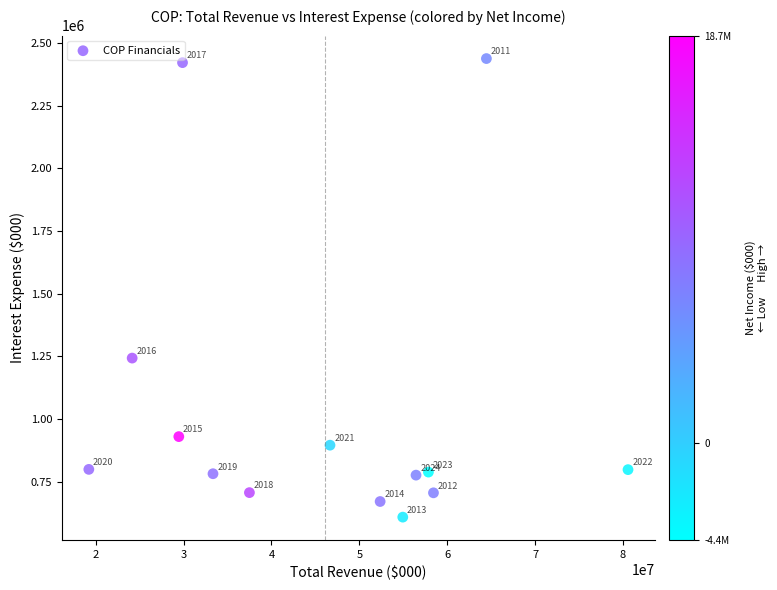

What Y value in the scatter plot is closest to 1523087?

1242926.0